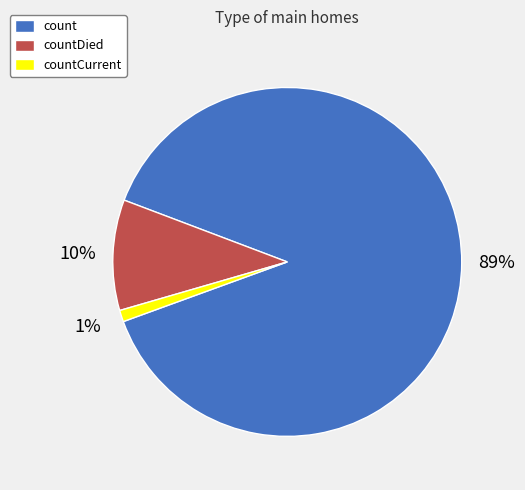

To the nearest percent, what is the average slice percentage?

33%